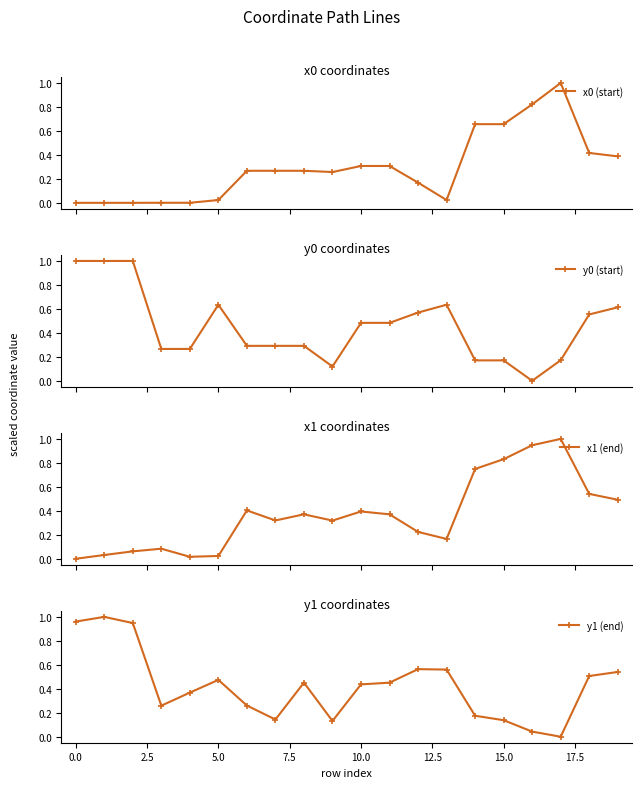

Which label corresponds to the largest value in the chart?

17